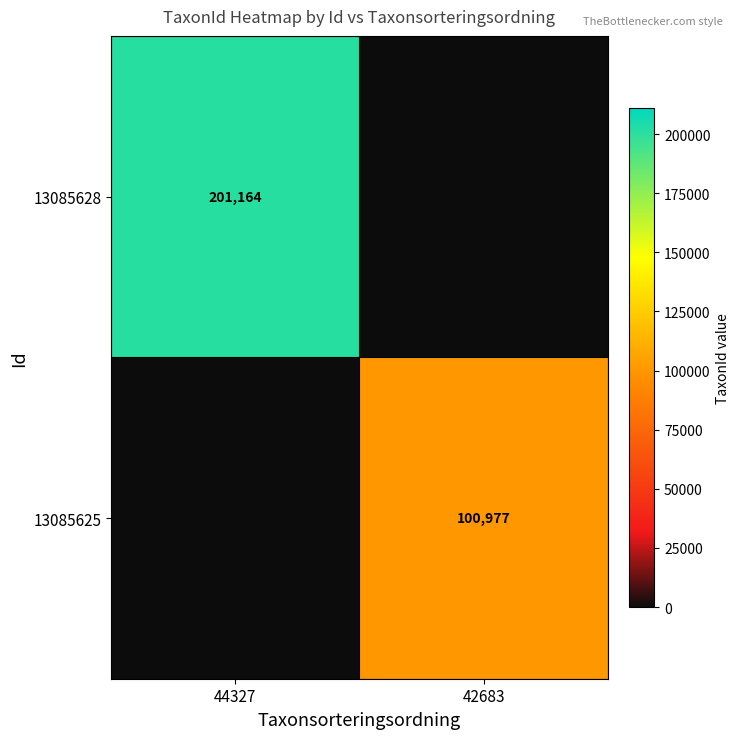

At how many categories does at least one series exceed 191429?

1